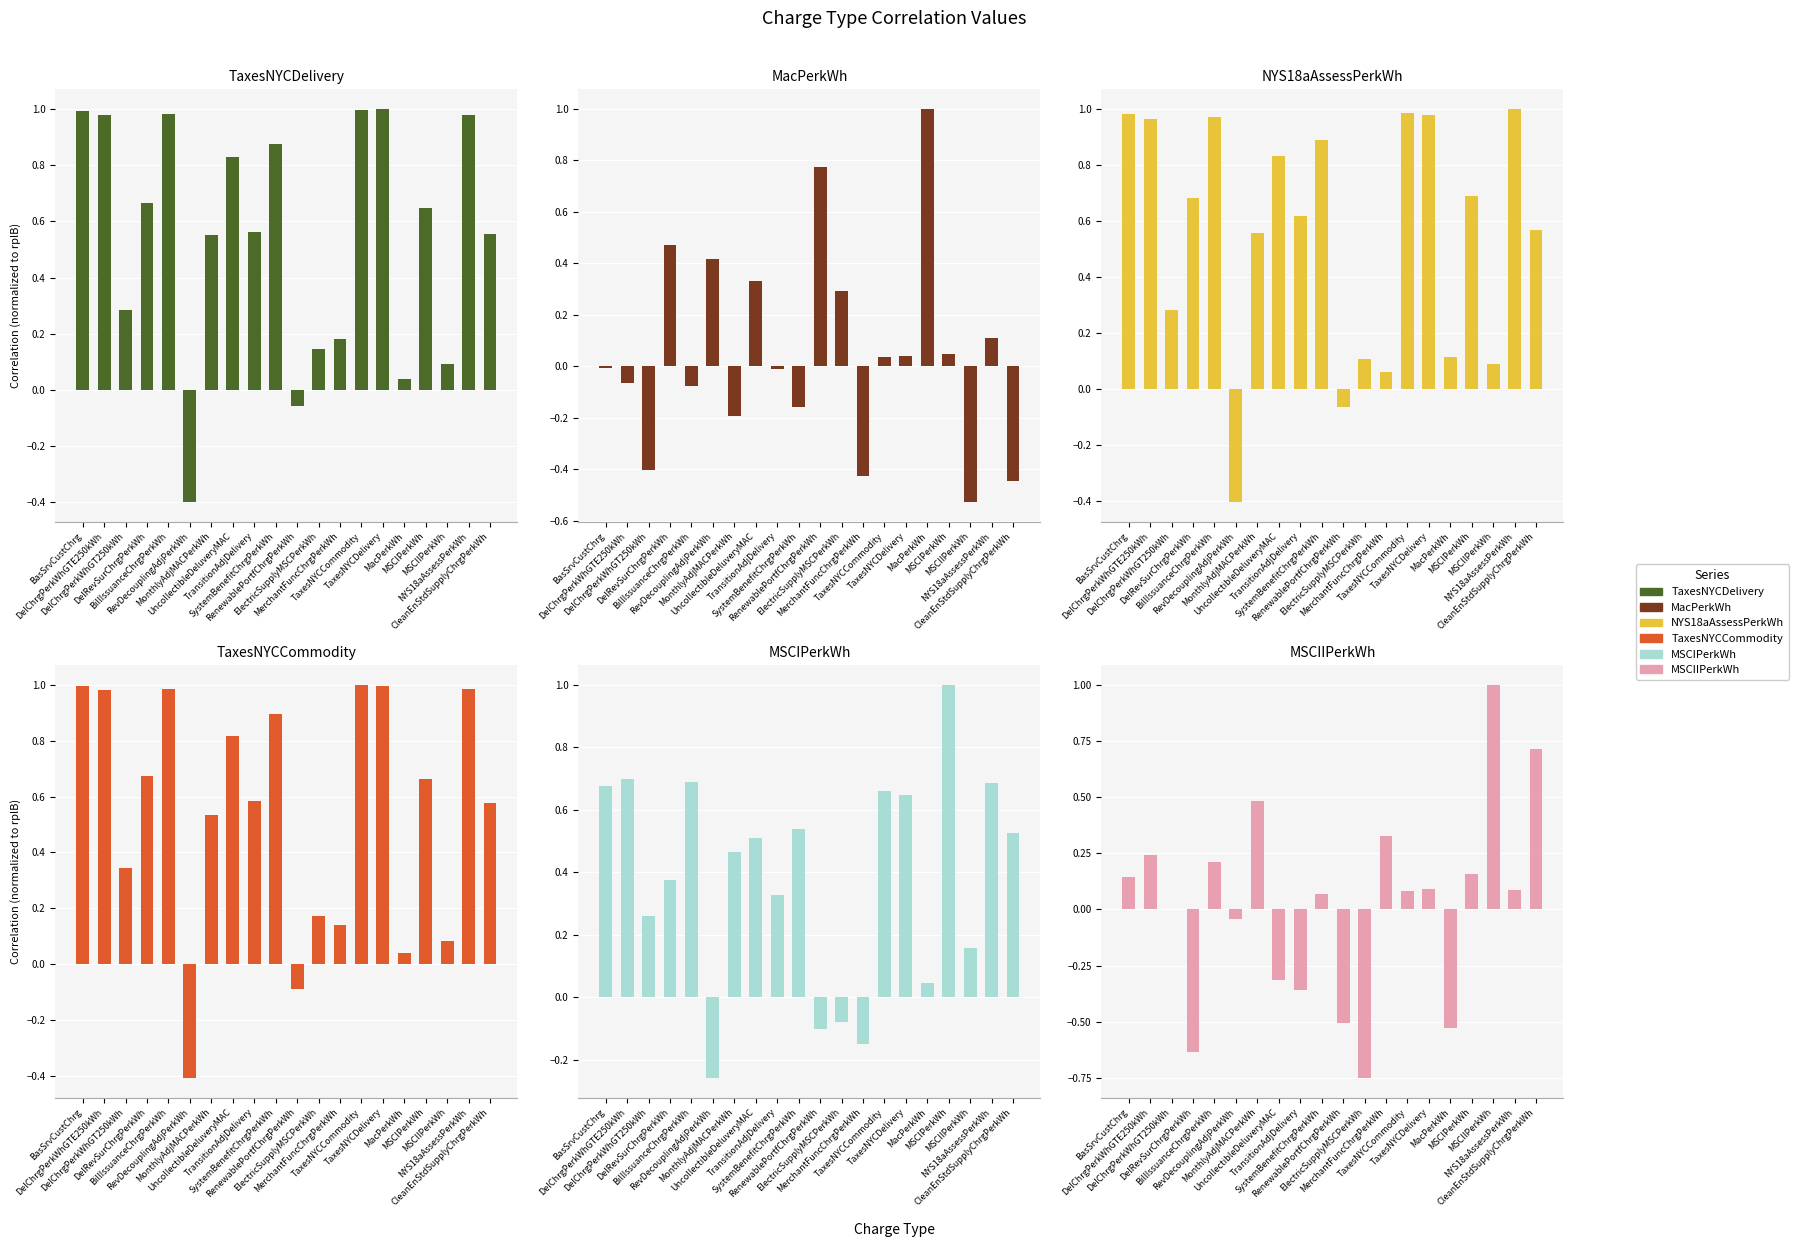

Which series has the widest spread of values?

MSCIIPerkWh